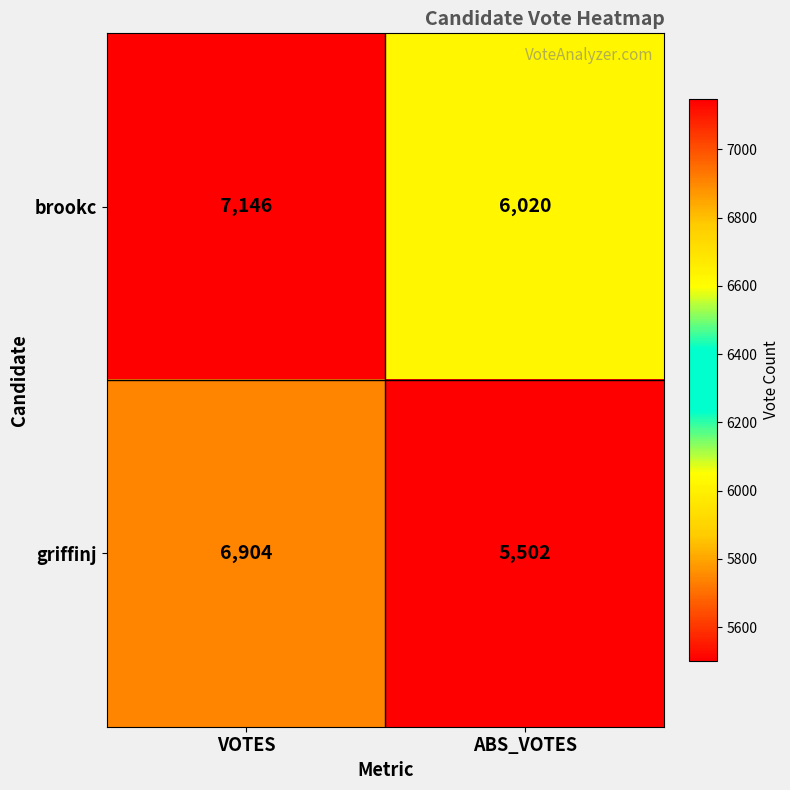

The value of griffinj at VOTES is 4364. True or false?

False